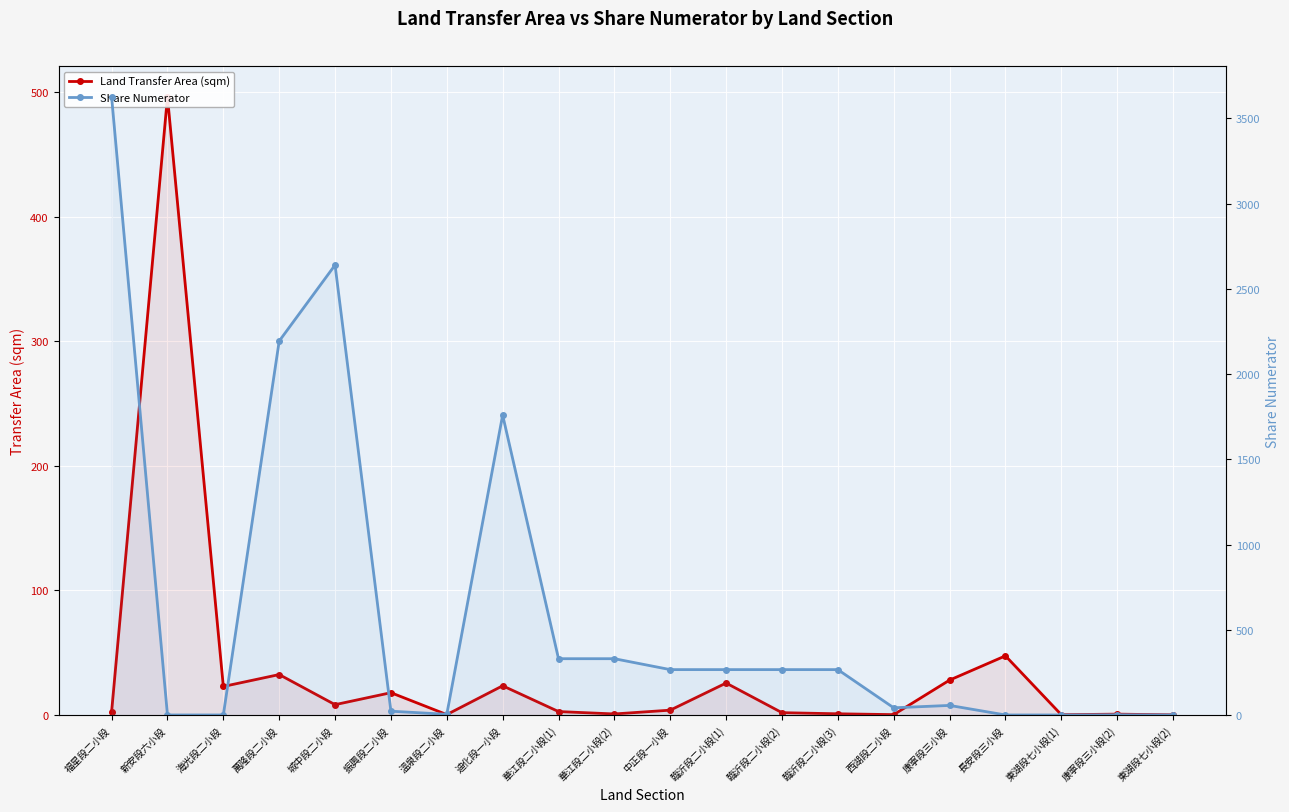

Rank the categories by Share Numerator value from highest to lowest.

福星段二小段, 城中段二小段, 萬隆段二小段, 迪化段一小段, 華江段二小段(1), 華江段二小段(2), 中正段一小段, 臨沂段二小段(1), 臨沂段二小段(2), 臨沂段二小段(3), 康寧段三小段, 西湖段二小段, 振興段二小段, 溫泉段二小段, 康寧段三小段(2), 新安段六小段, 海光段二小段, 長安段三小段, 東湖段七小段(1), 東湖段七小段(2)